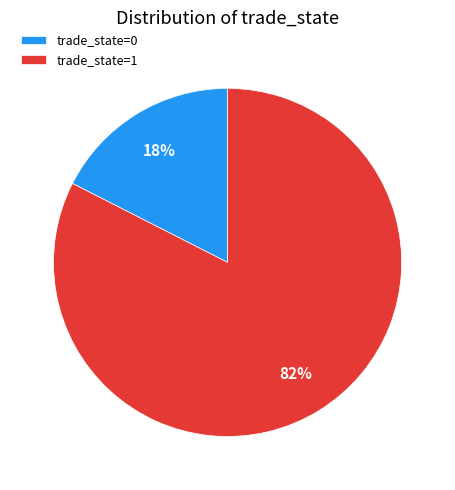

What is the majority slice?

trade_state=1